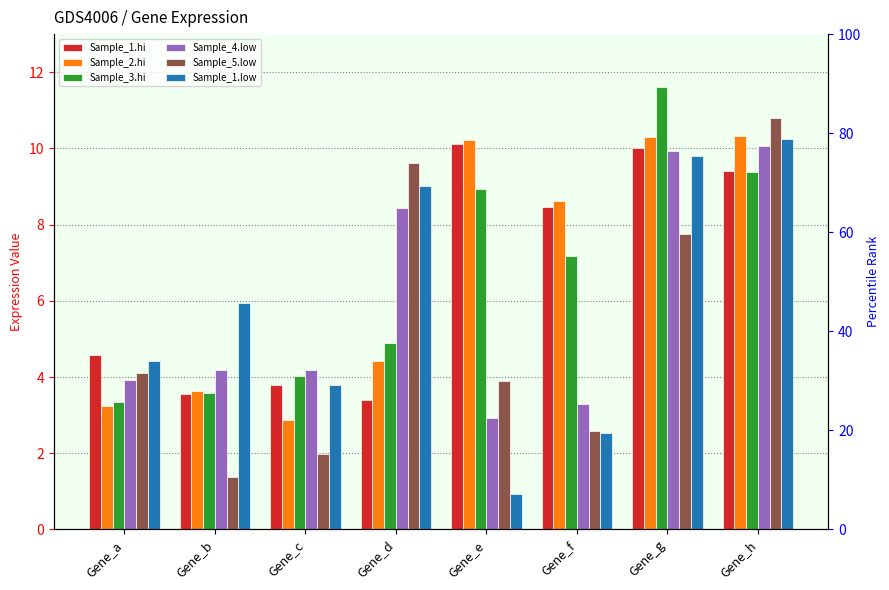

How many bars are there in each group?

6